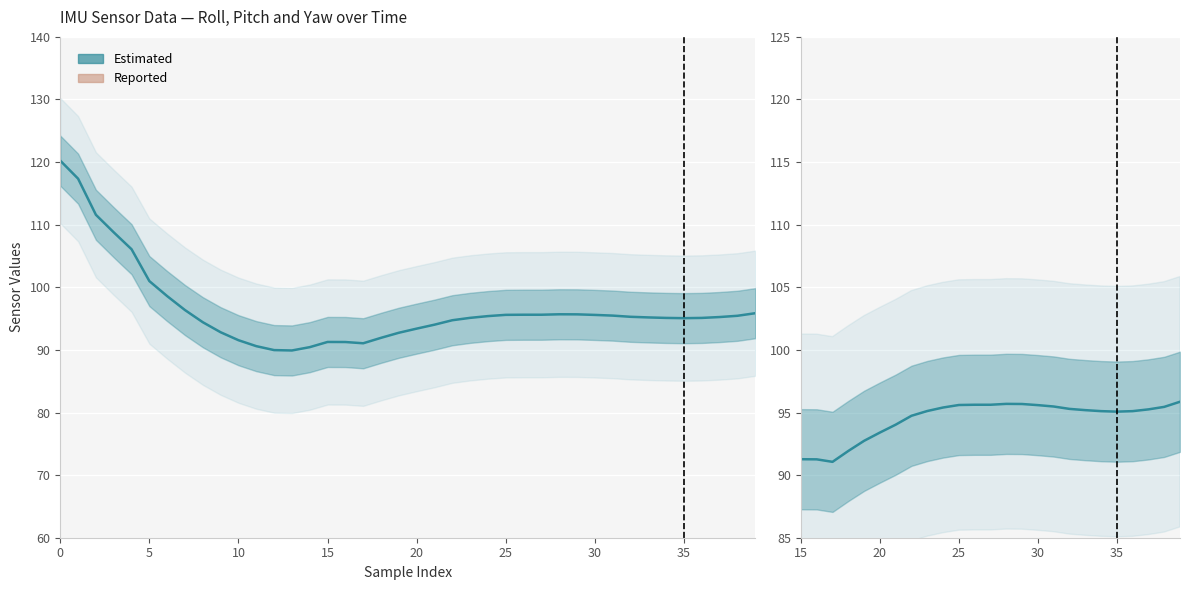

The value at 27 is 5.0. True or false?

False